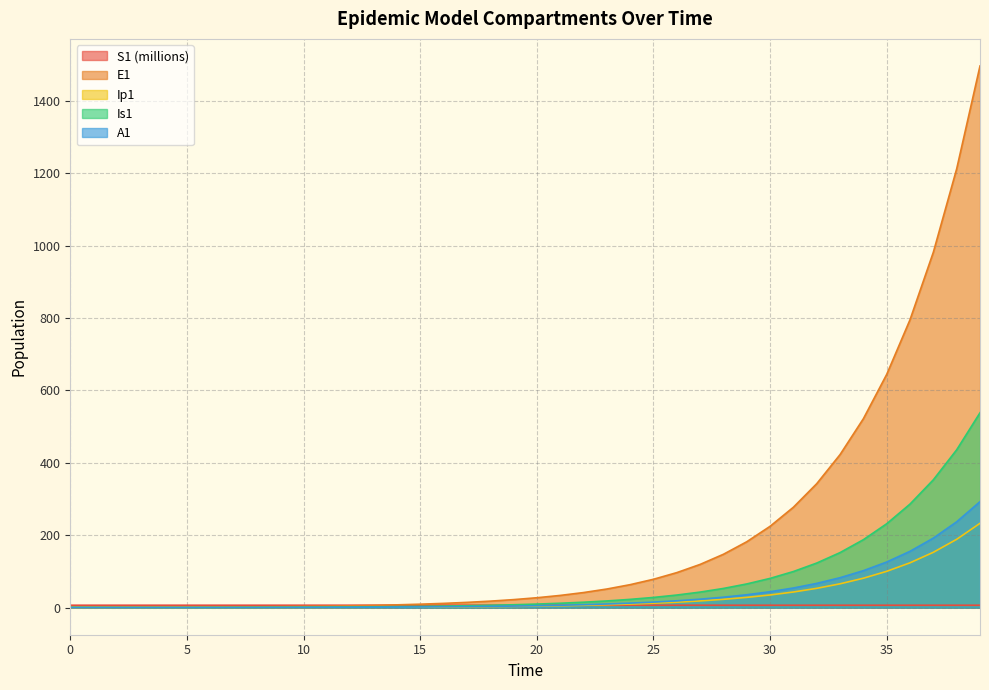

What is the maximum value shown in the chart?

1496.2